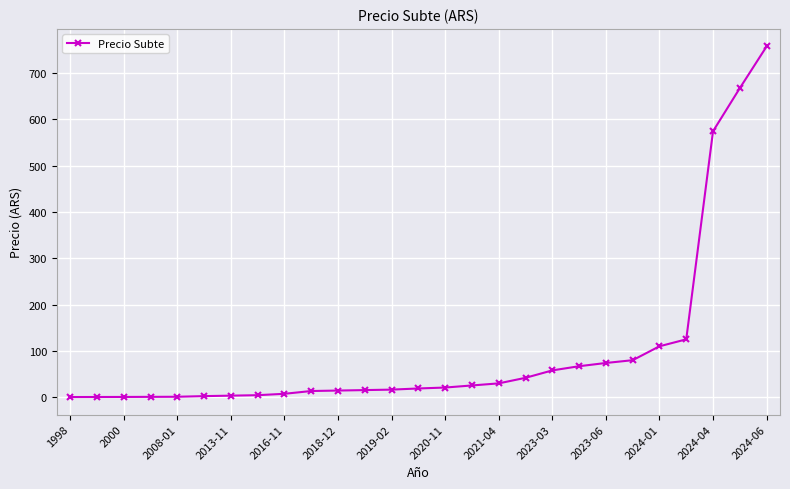

What is the value of the 27th point from the left?

757.0